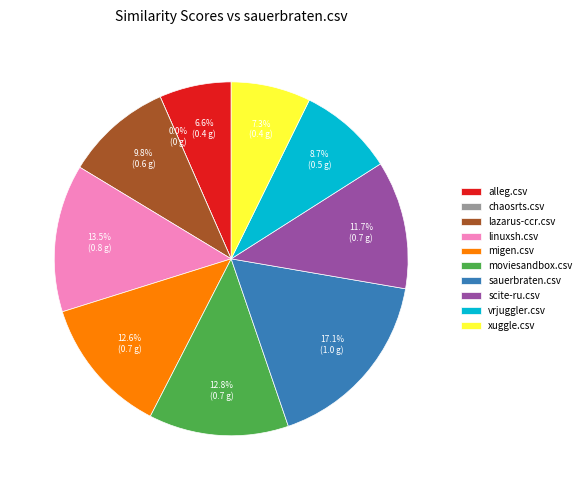

Which has a higher value, sauerbraten.csv or migen.csv?

sauerbraten.csv